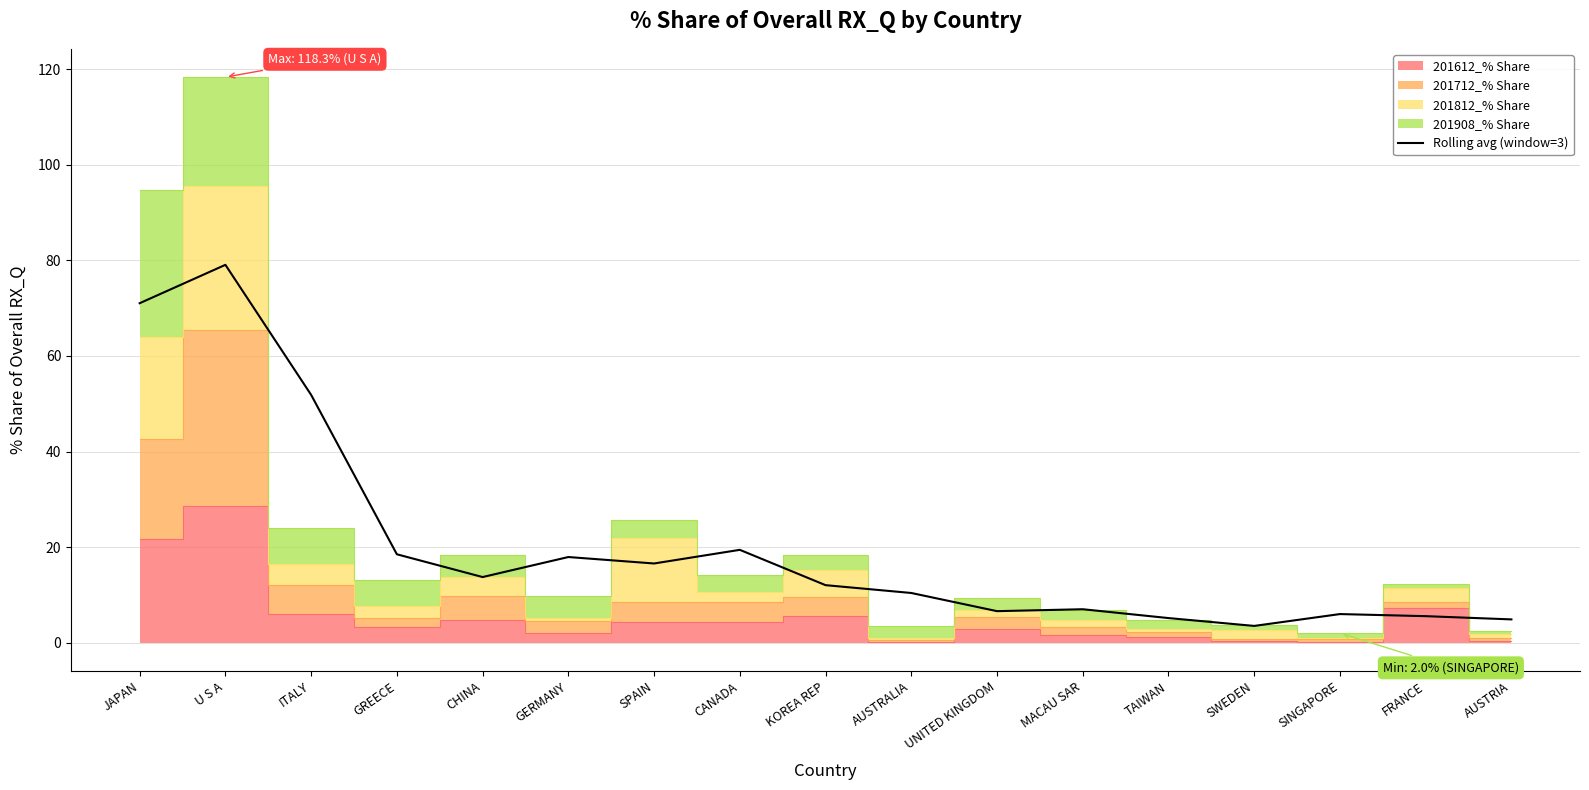

Approximately how many times larger is the value at UNITED KINGDOM compared to KOREA REP?

0.5